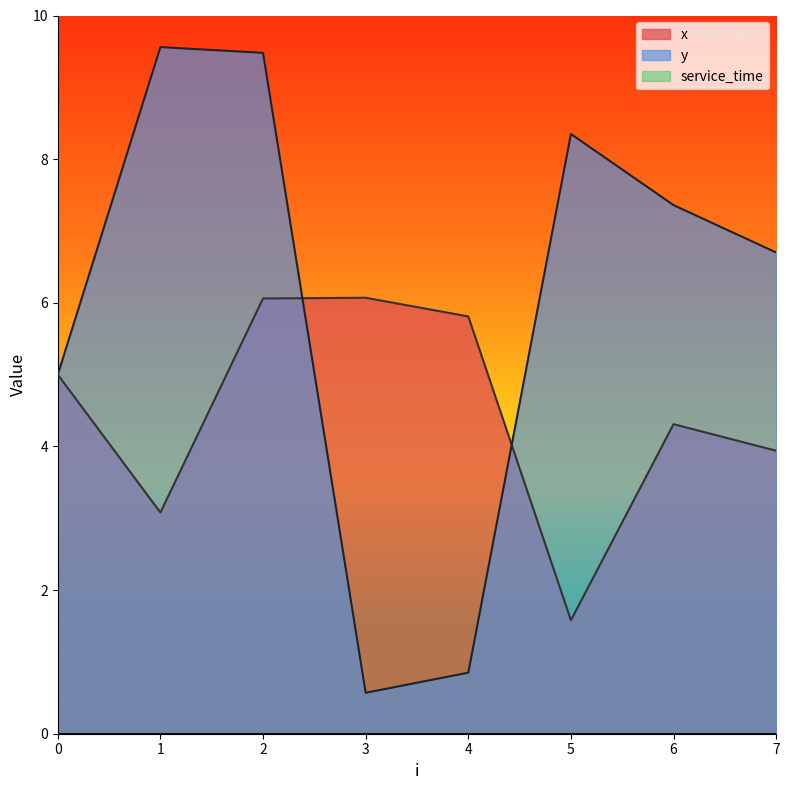

True or false: x has a value of 2.4 at 5.

False